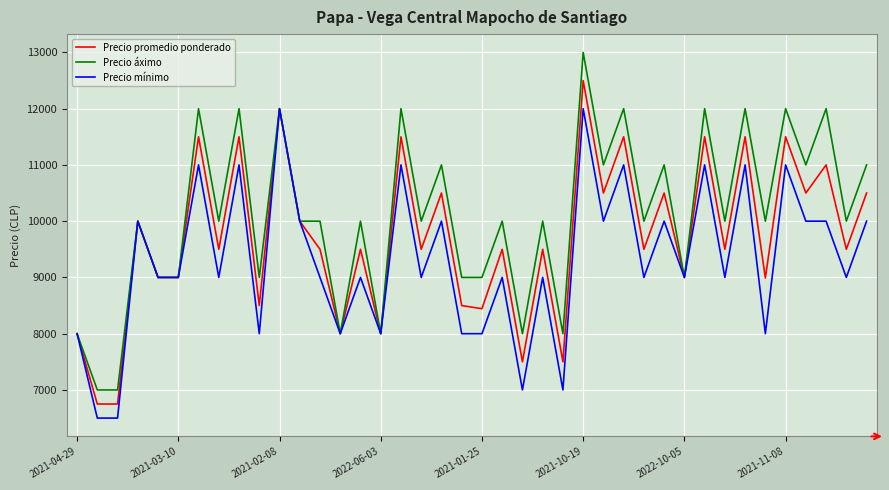

How many values in the Precio áximo series are below 10000?

13